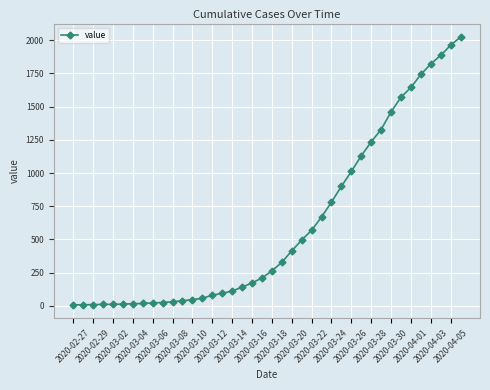

Does the chart display data point markers on the line(s)?

Yes